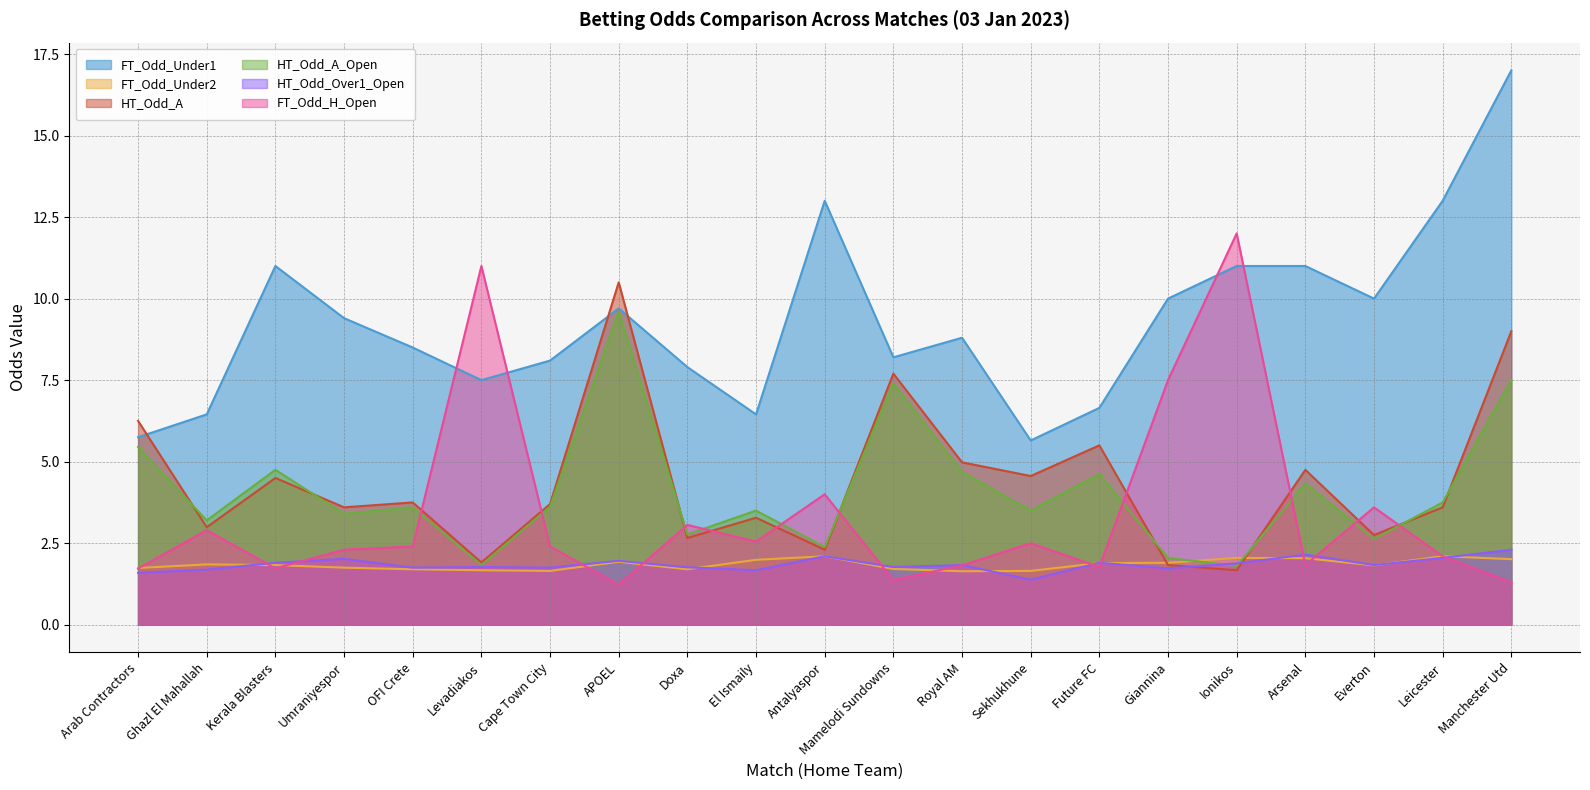

What is the average value of the FT_Odd_Under1 series?

9.3